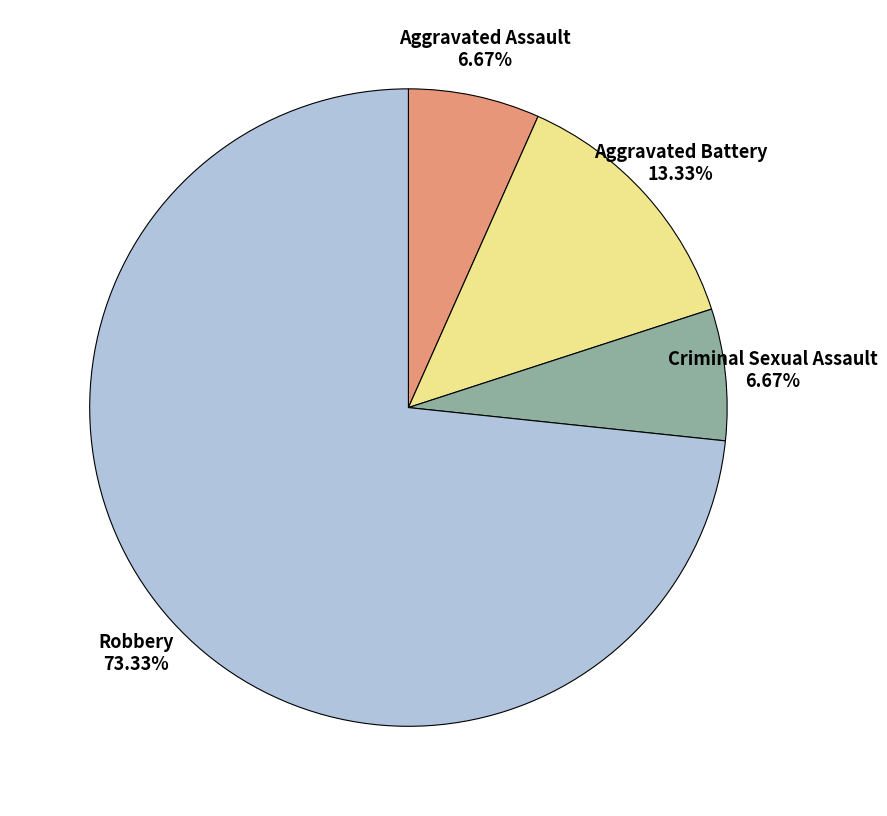

Is there a majority slice in this chart?

Yes